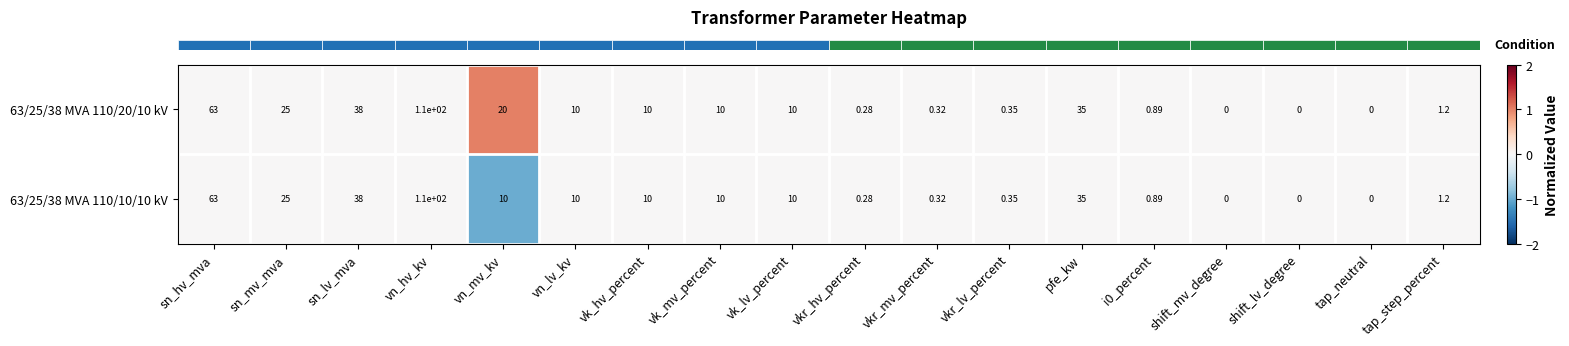

Is the value of 63/25/38 MVA 110/10/10 kV at vkr_lv_percent greater than the value of 63/25/38 MVA 110/20/10 kV at sn_hv_mva?

No